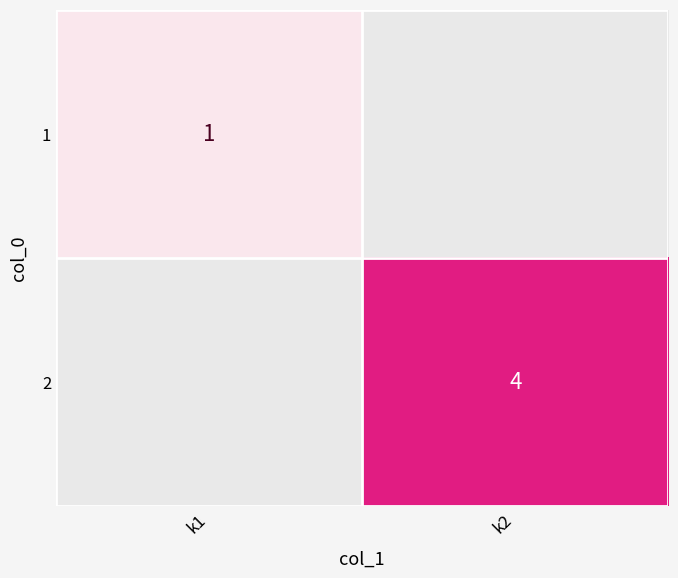

List the series in order of their overall mean, lowest first.

1, 2